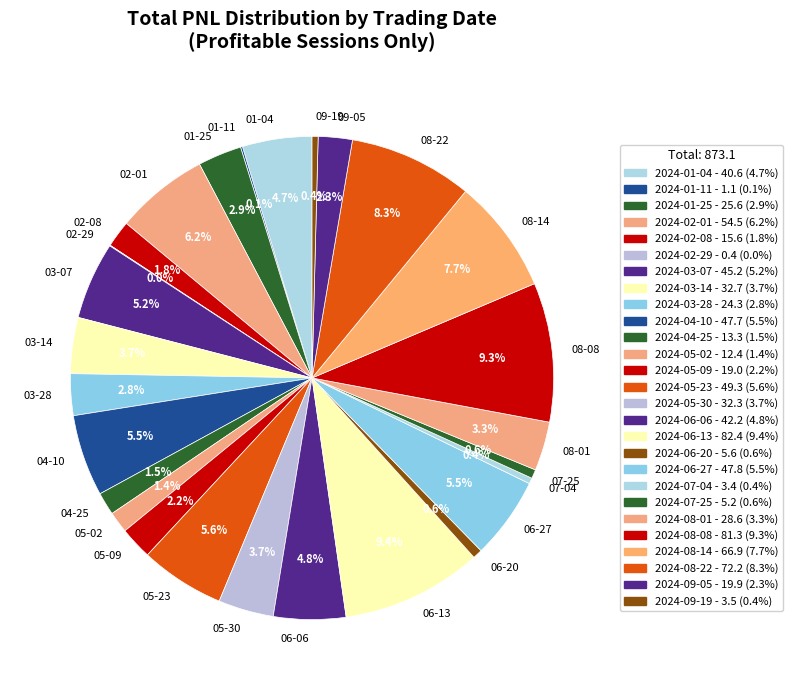

What is the total percentage of 05-09 and 02-01?

8.4%